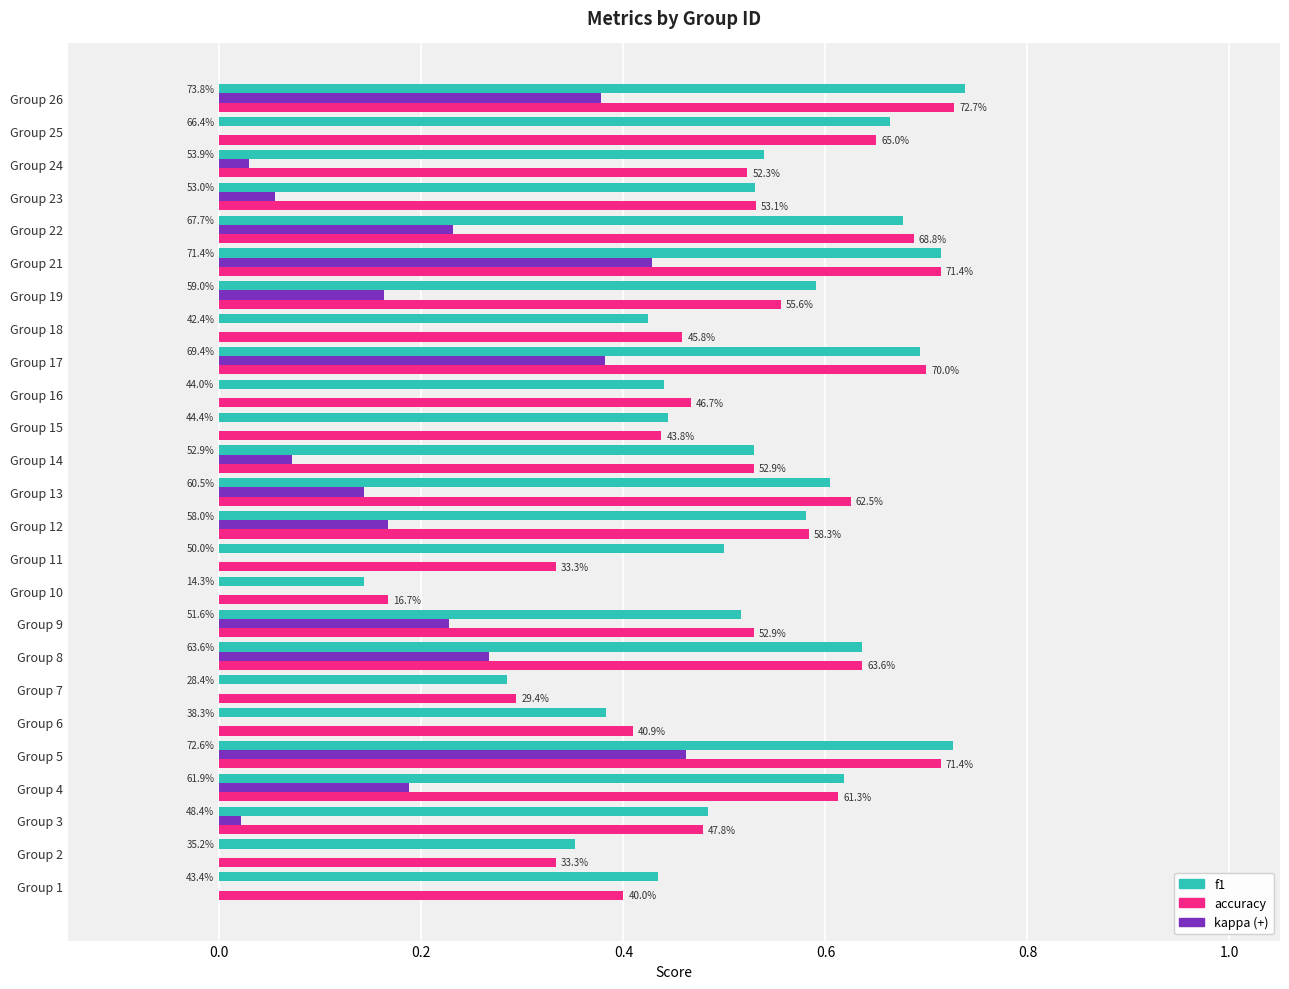

What are all the series names shown in the legend?

f1, accuracy, kappa (+)